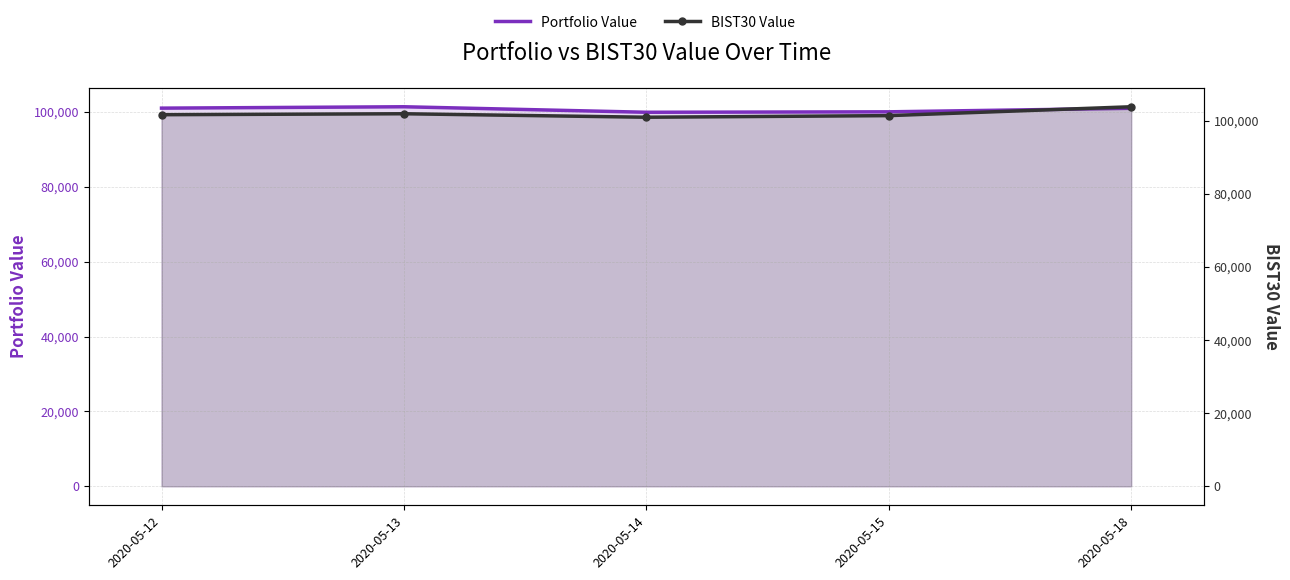

True or false: BIST30 Value and Portfolio Value cross at least once.

False